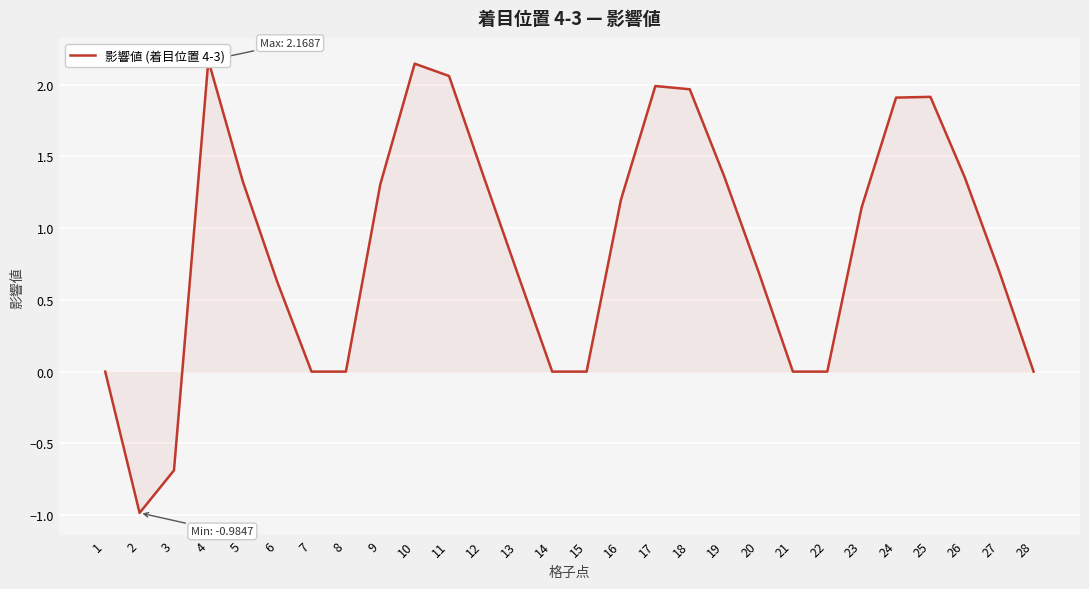

What is the sum of all values?

24.2